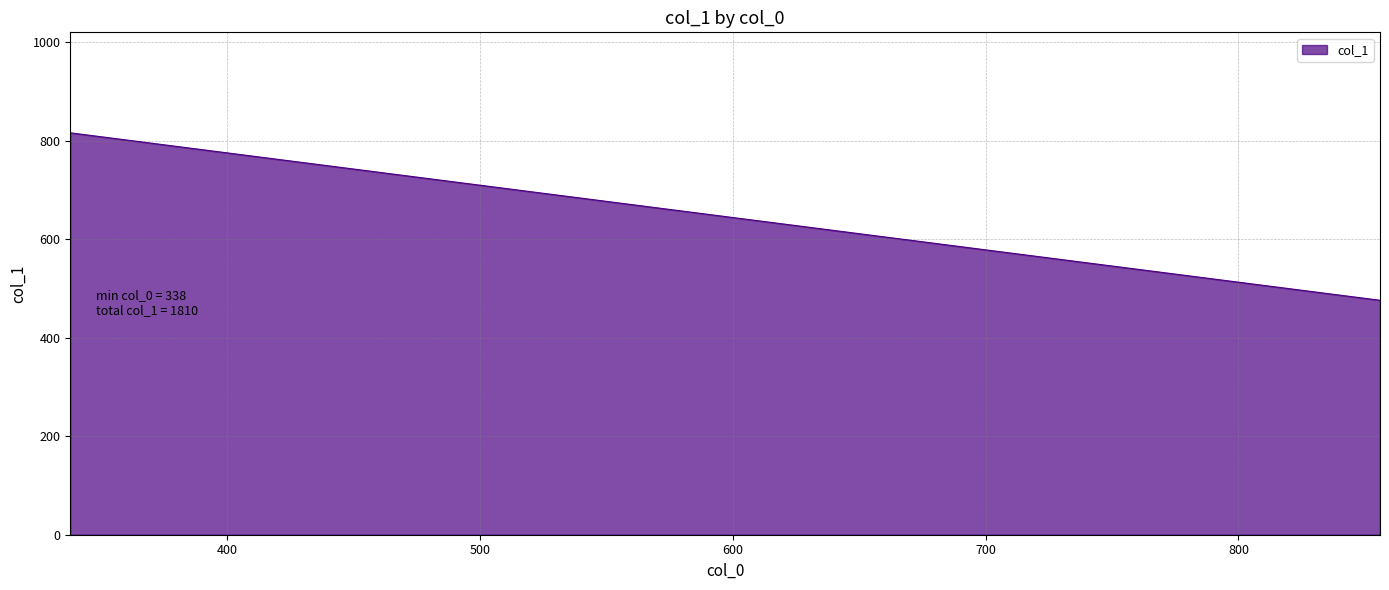

Does the chart display data point markers on the line(s)?

No